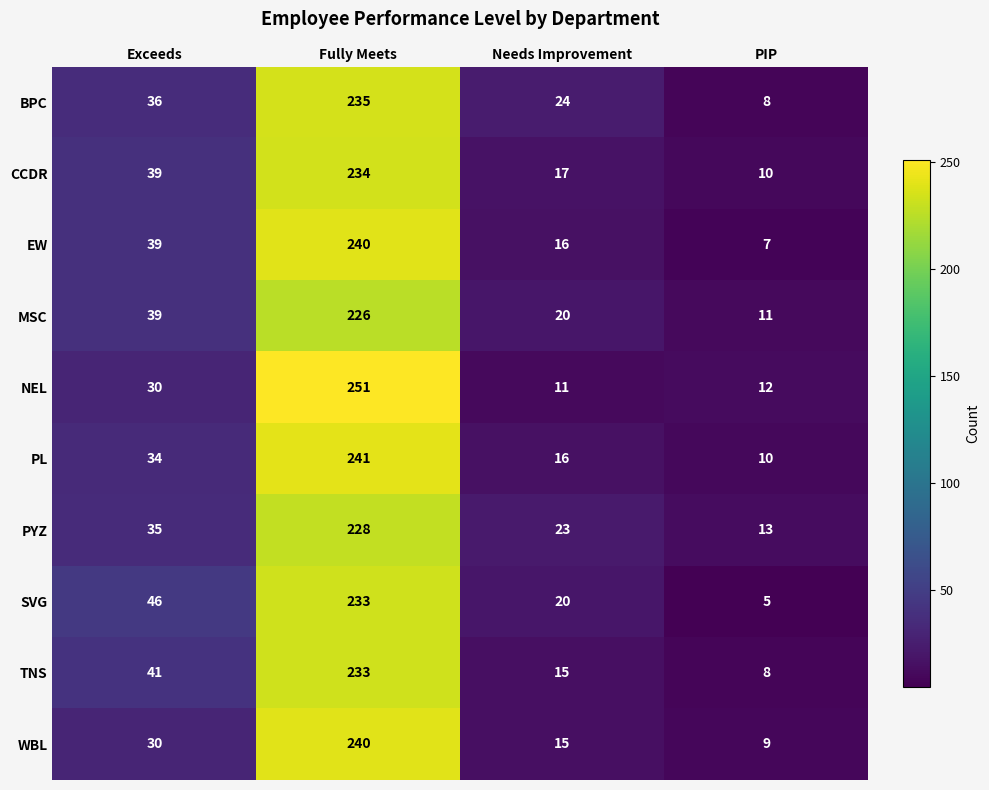

What is the difference between the NEL values at Exceeds and Fully Meets?

221